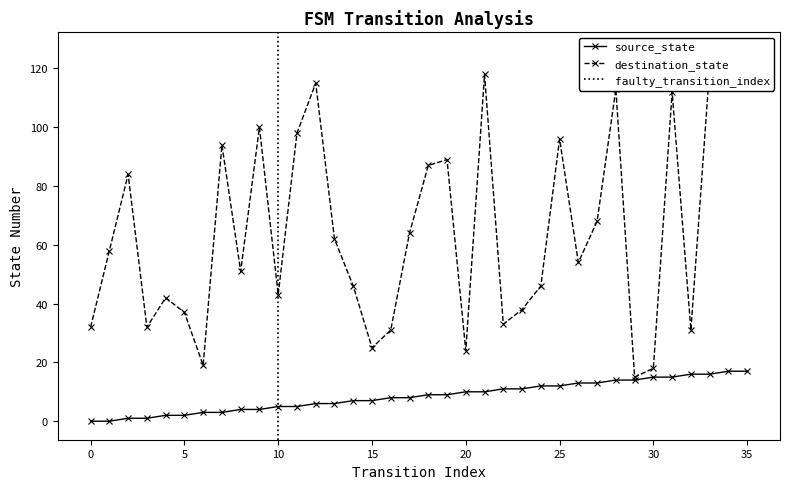

What is the difference between the source_state values at 9 and 13?

2